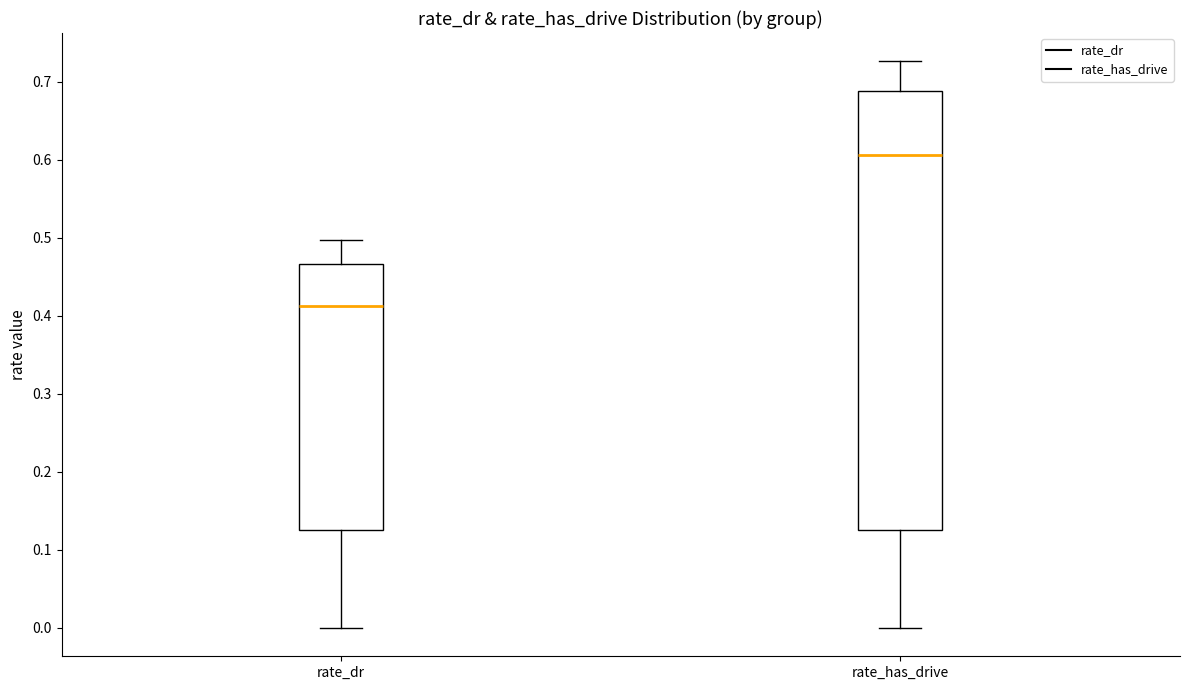

Which box has the highest median line?

rate_has_drive